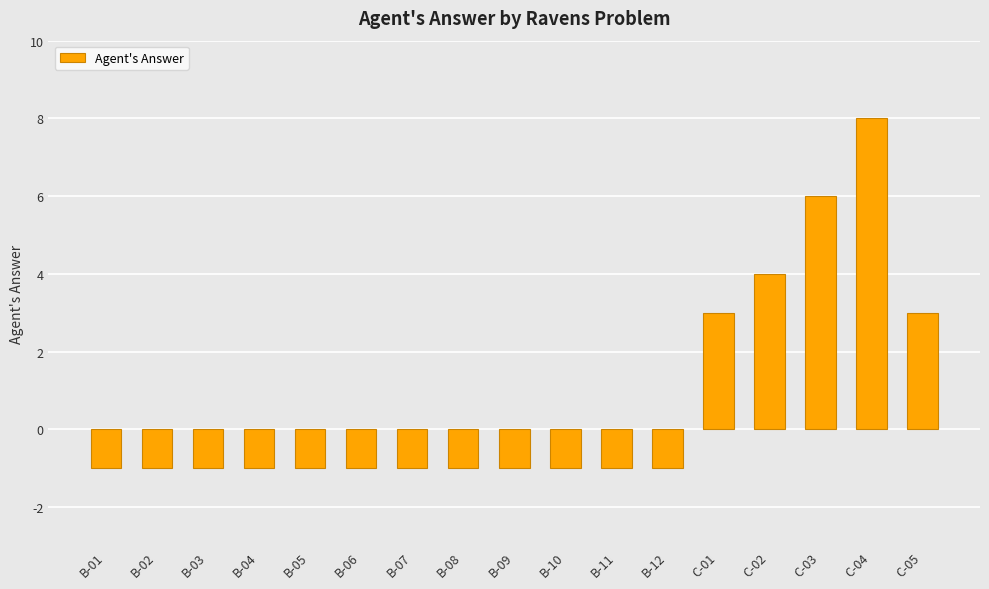

What is the label of the 3rd bar from the left?

B-03